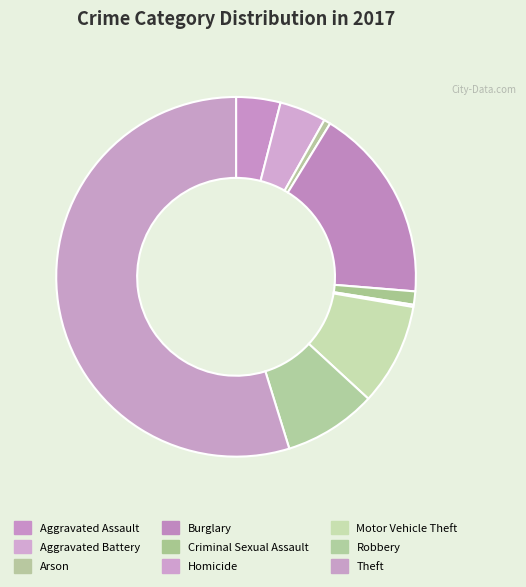

Which category has the biggest portion of the pie?

Theft